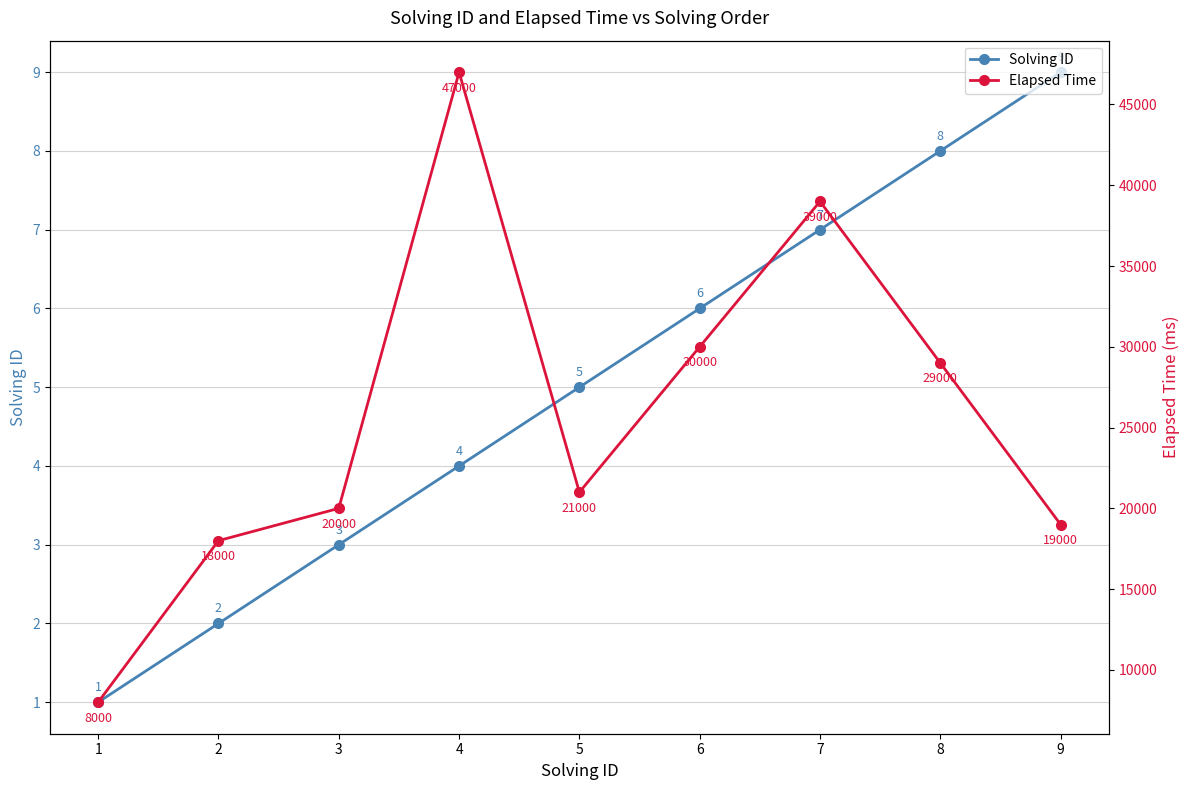

List the series in order of their peak value, lowest first.

Solving ID, Elapsed Time